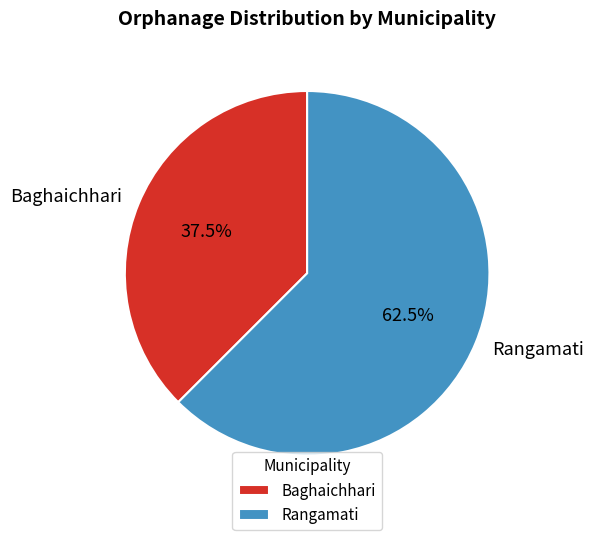

Which slice represents more than half of the pie?

Rangamati